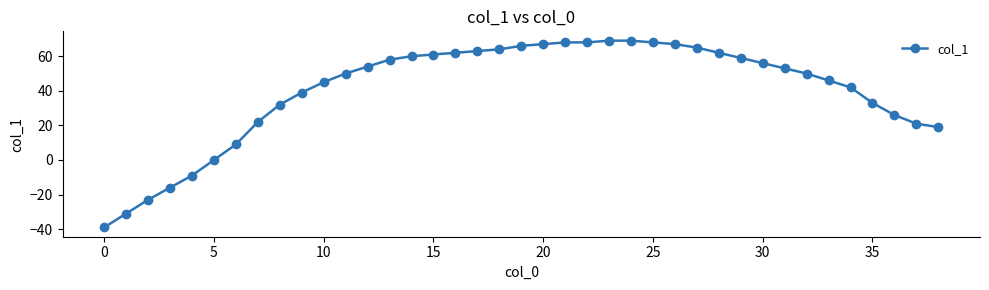

How many distinct data groups are displayed?

1